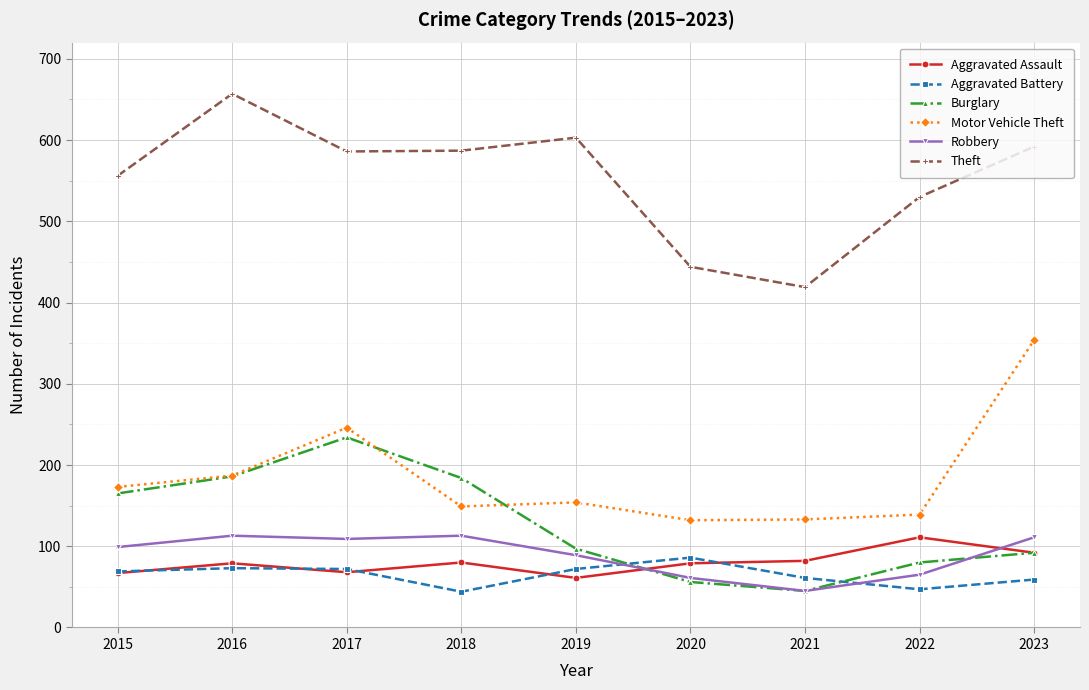

Which series has the largest total across all categories?

Theft